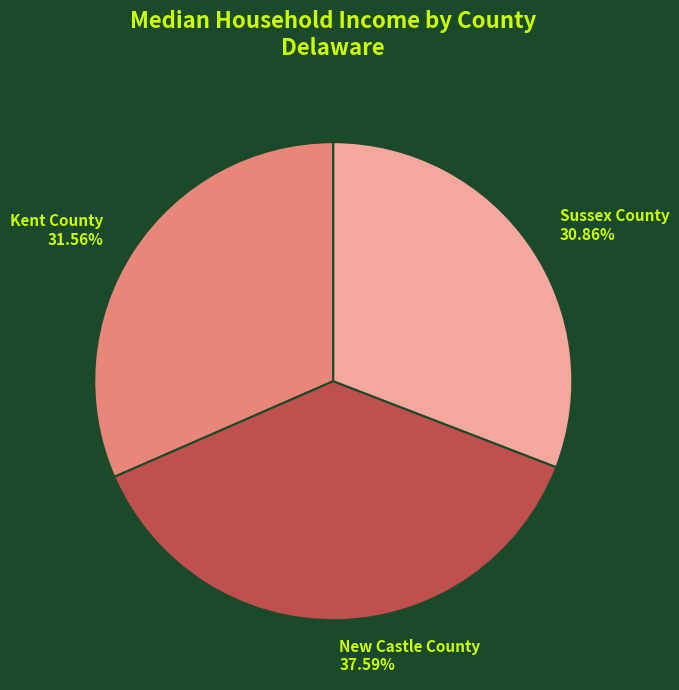

How many slices are in this pie chart?

3